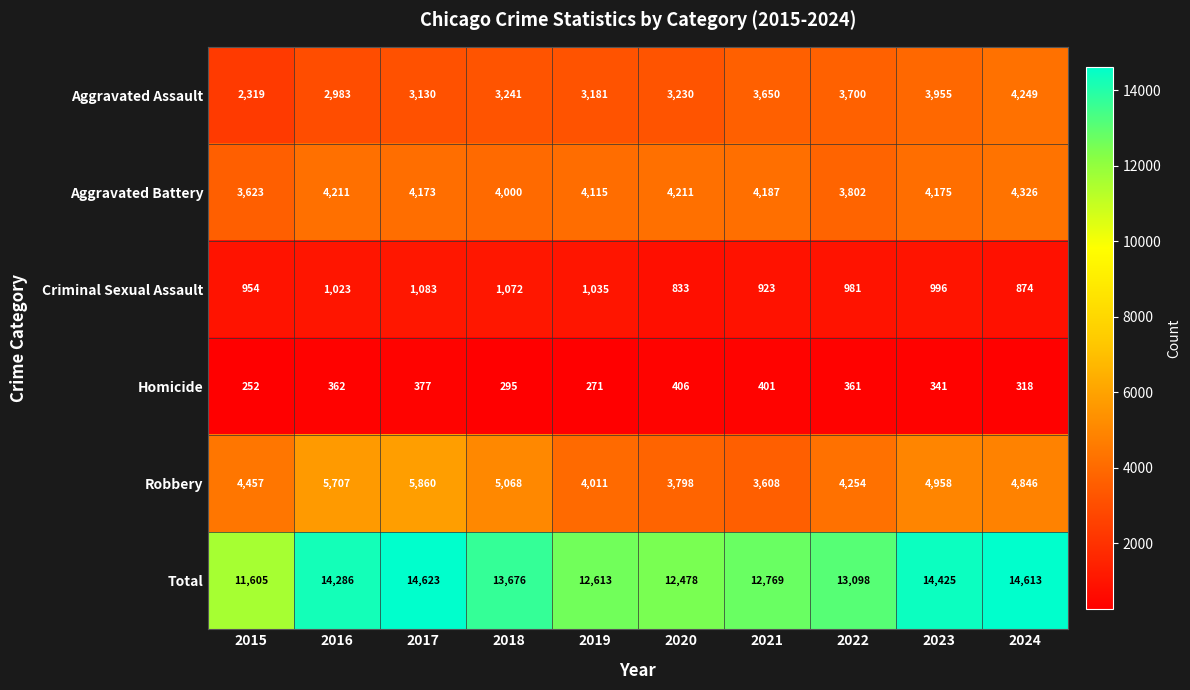

What is the minimum value for Criminal Sexual Assault?

833